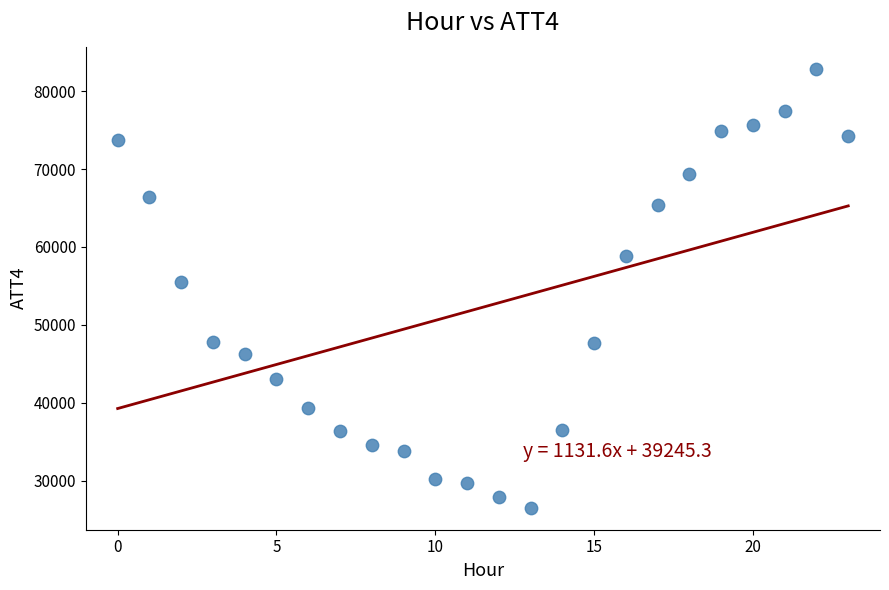

What Y value in the scatter plot is closest to 54700?

55500